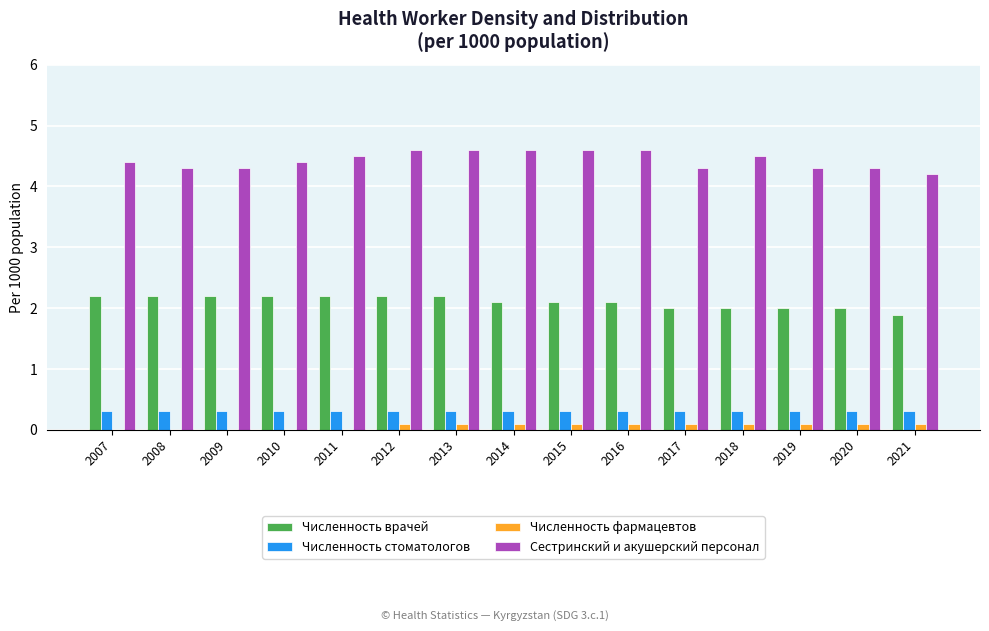

Are the bars grouped side by side (vs. stacked)?

Yes